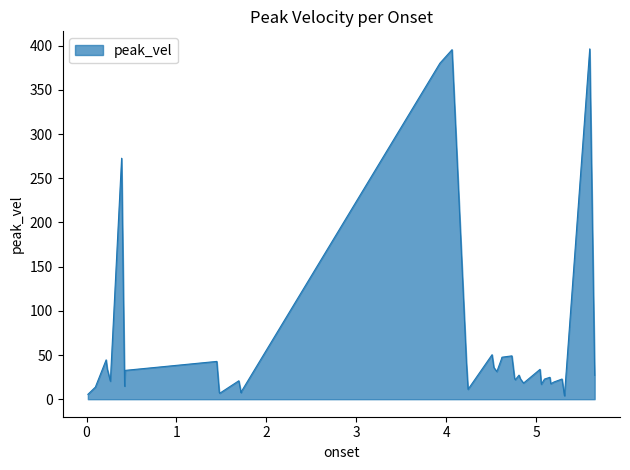

What is the maximum value shown in the chart?

396.4